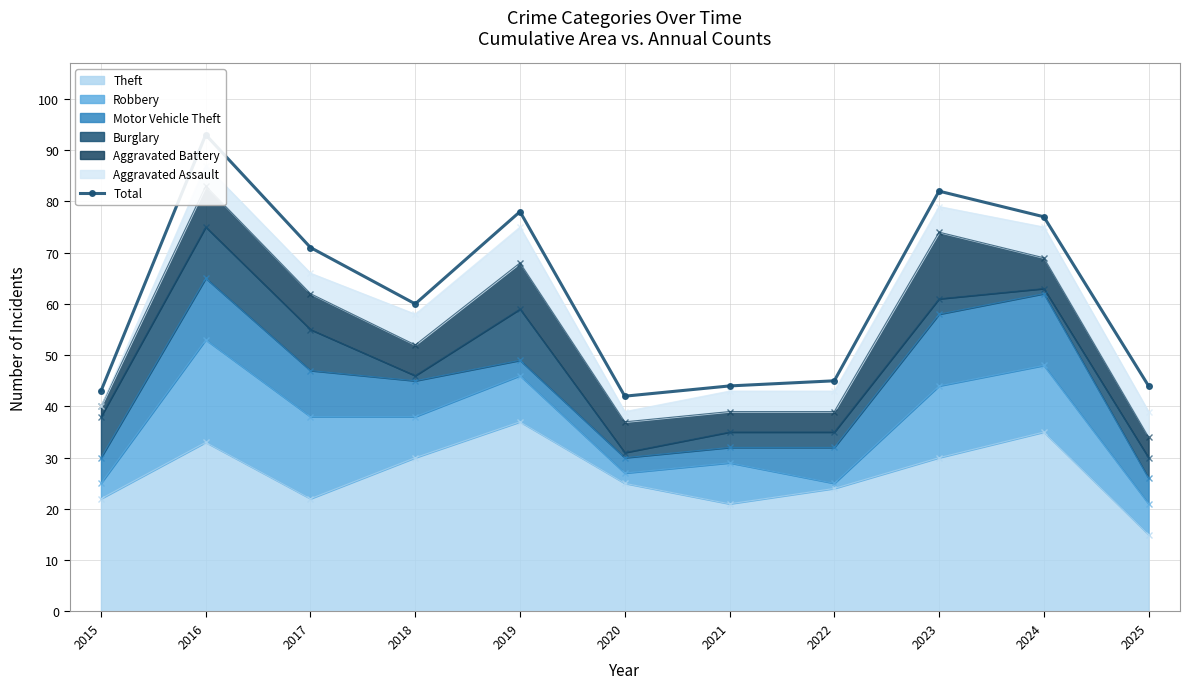

How many interior local peaks (higher than both neighbors) does the data have?

3